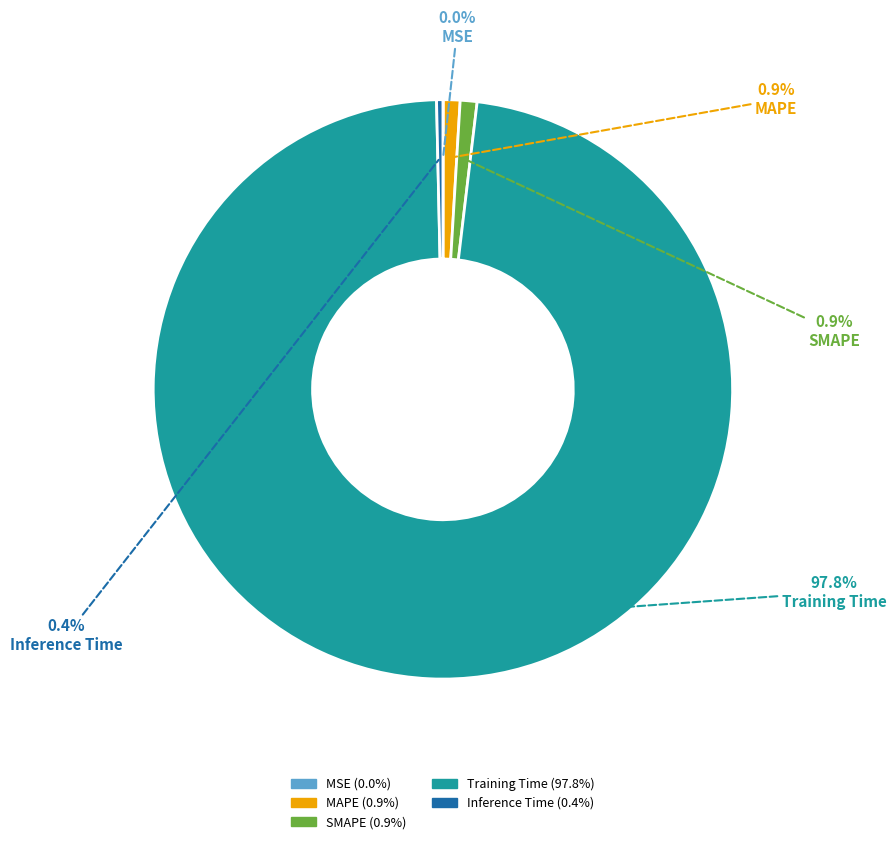

What is the total percentage of MAPE and Training Time?

98.7%